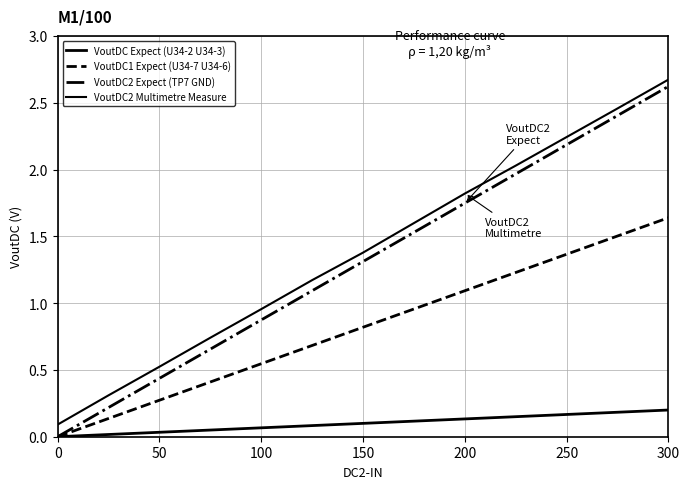

What is the sum of all VoutDC2 Multimetre Measure values?

18.0